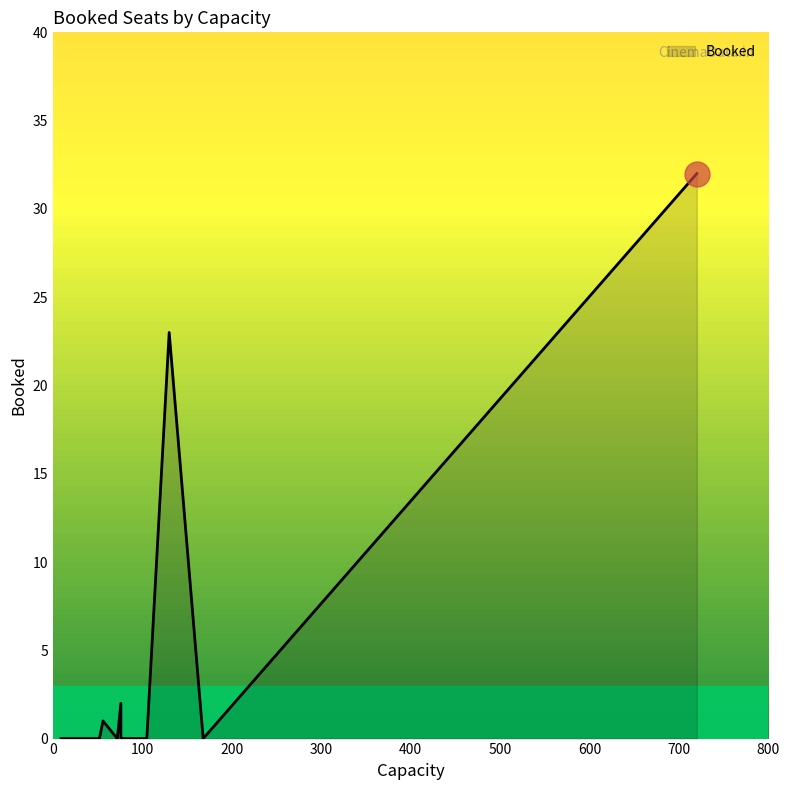

Rank the categories by value from highest to lowest.

20, 21, 12, 10, 0, 1, 2, 3, 4, 5, 6, 7, 8, 9, 11, 13, 14, 15, 16, 17, 18, 19, 22, 23, 24